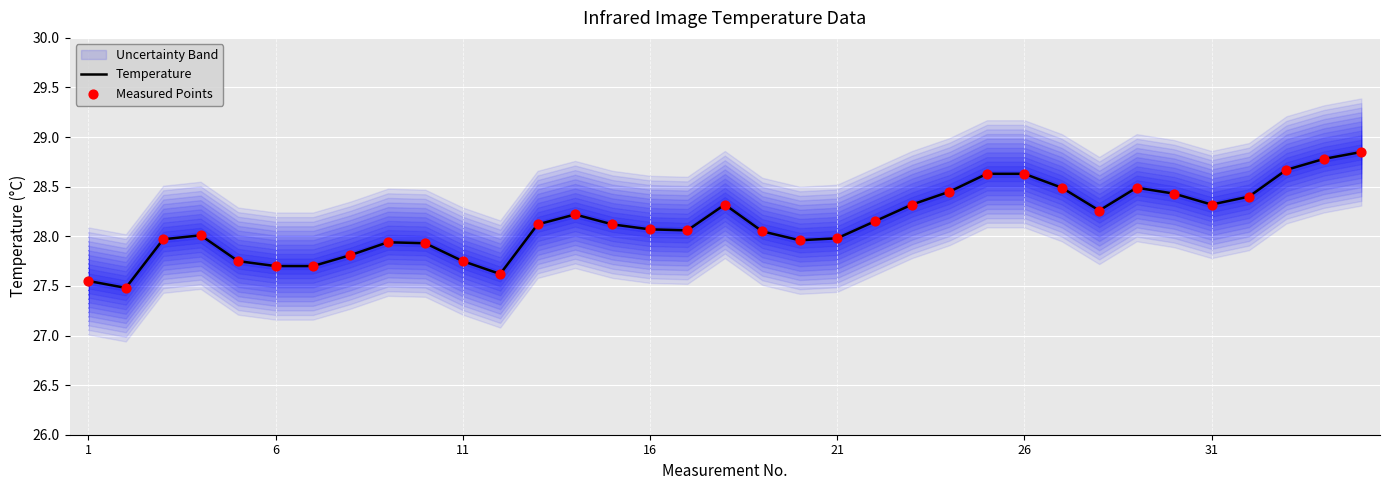

Which series reaches the minimum Y coordinate?

Temperature